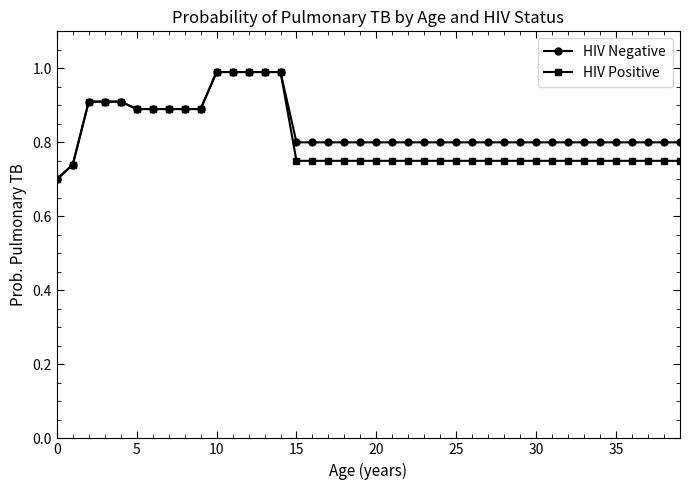

At how many categories does at least one series exceed 0?

40